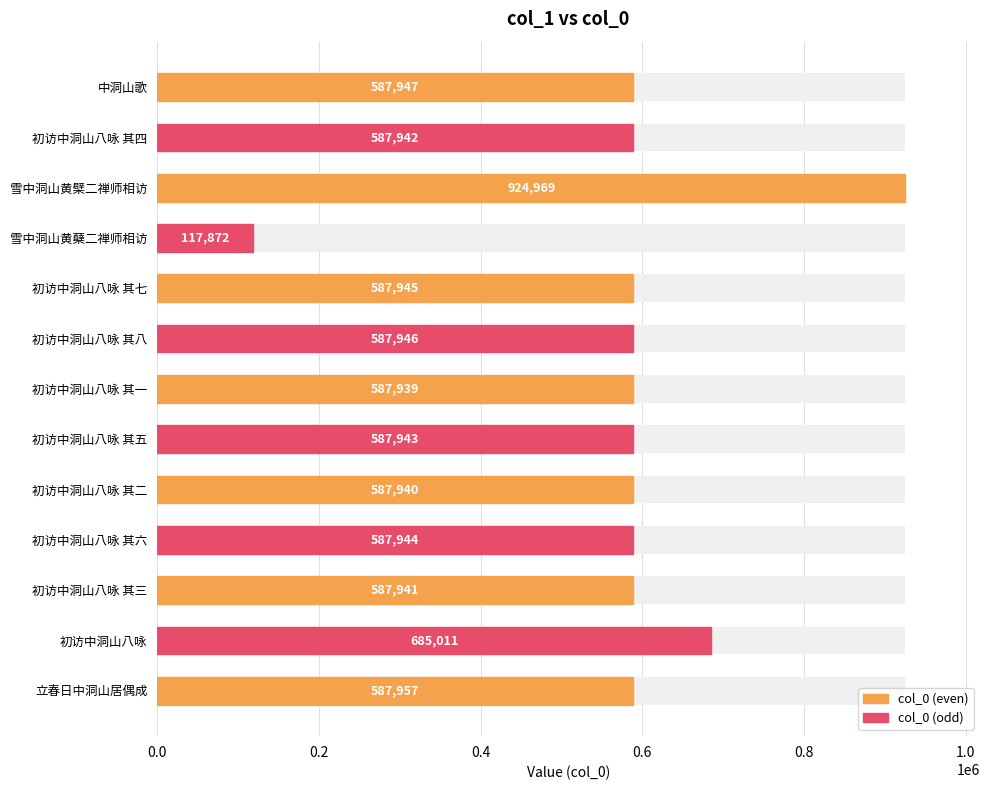

Are the bars horizontal?

Yes